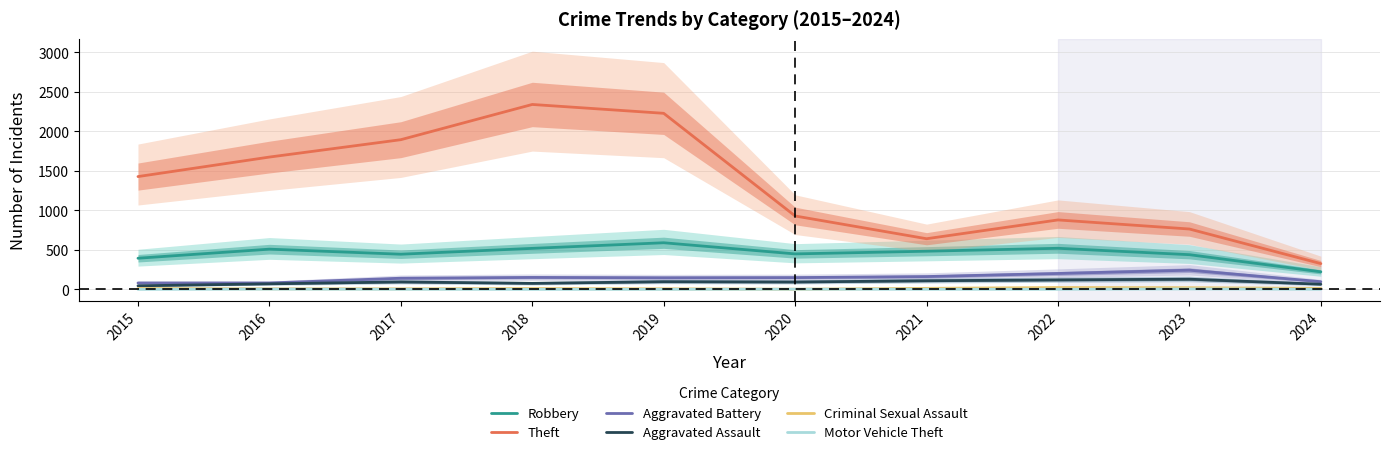

What is the difference between the Motor Vehicle Theft values at 2019 and 2023?

5